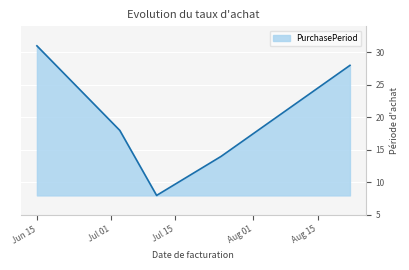

How many interior local valleys (lower than both neighbors) does the data have?

1